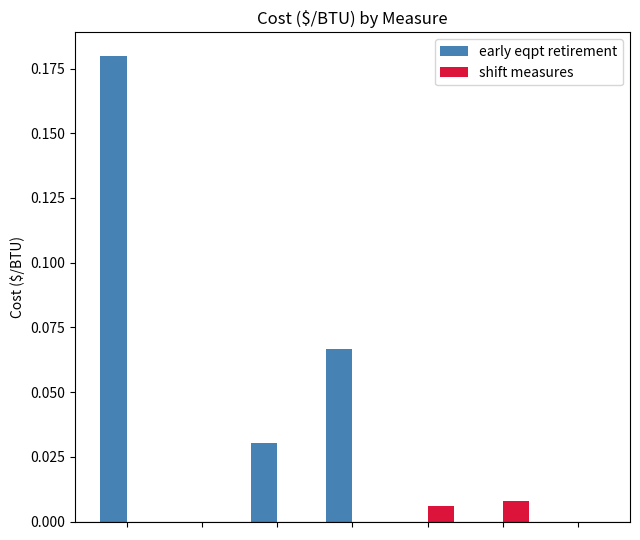

Which series has the largest total across all categories?

early eqpt retirement